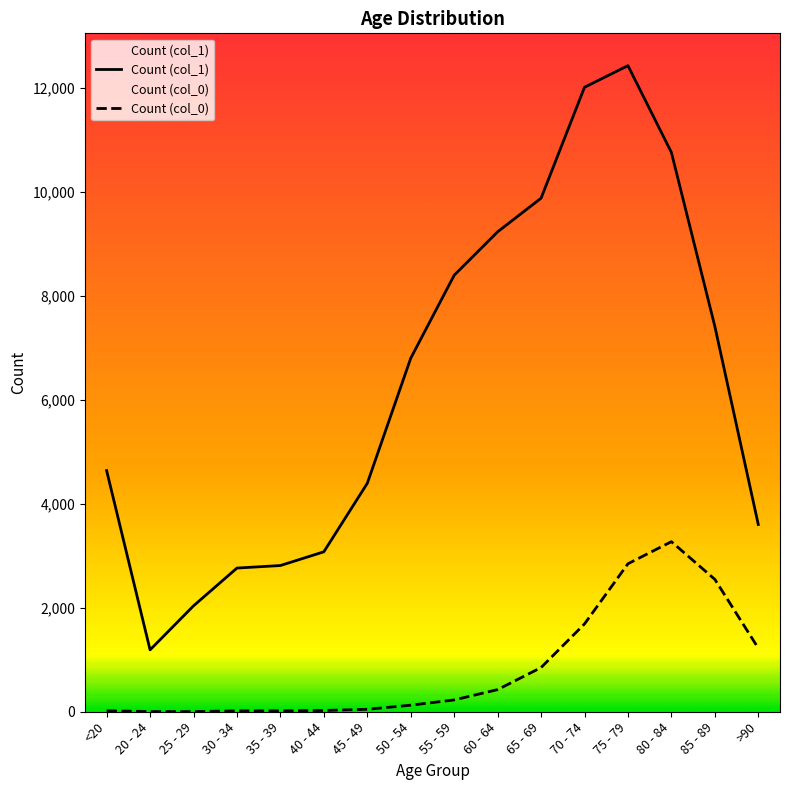

What is the label of the 15th point from the left?

85 - 89